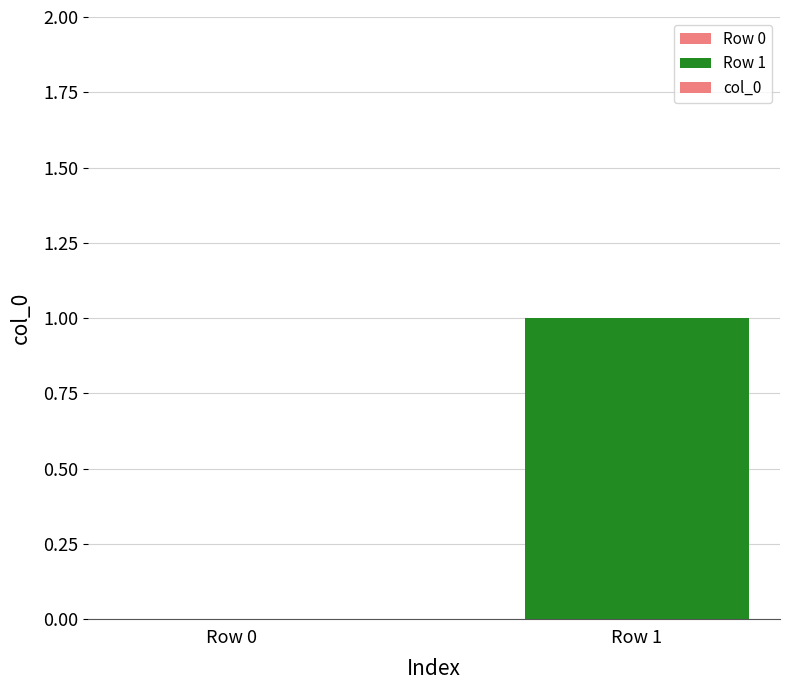

The value at Row 0 is -1. True or false?

False